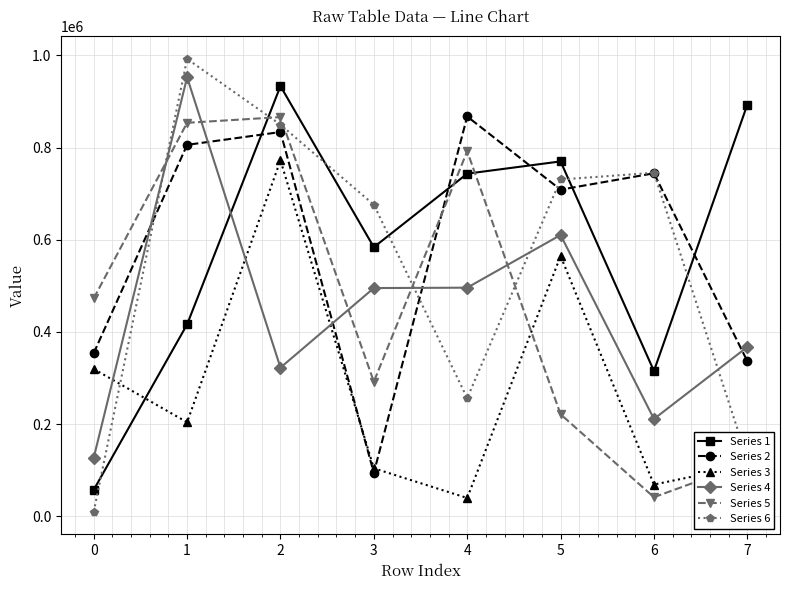

The Series 2 series shows 744234 at 6. True or false?

True